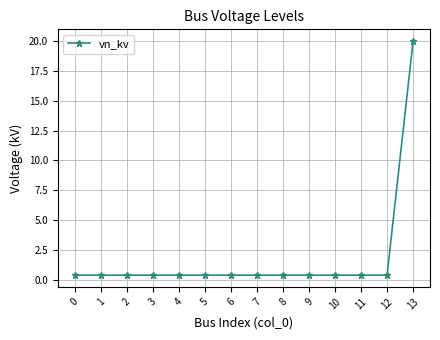

How many distinct data groups are displayed?

1